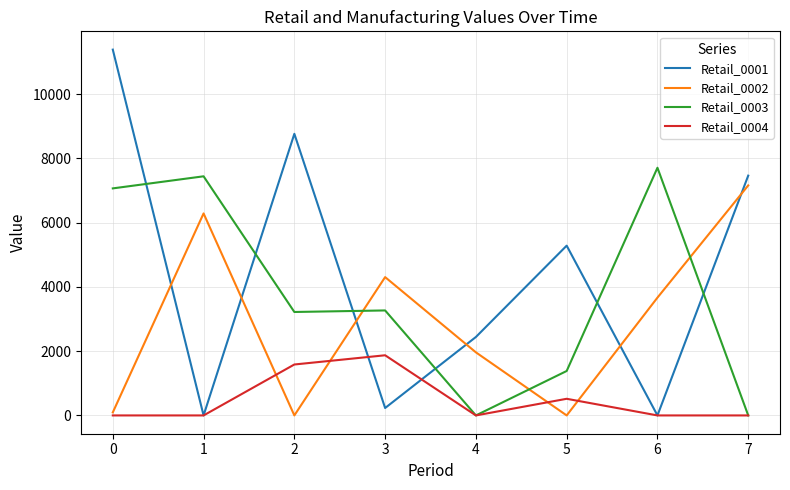

The Retail_0002 series shows 3672 at 2. True or false?

False